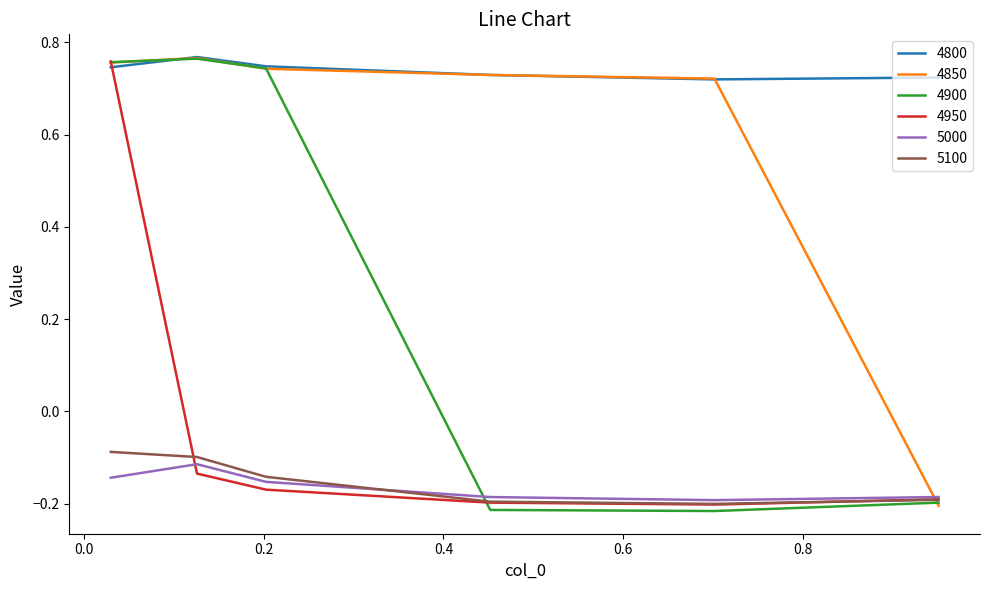

Which series has the widest spread of values?

4900